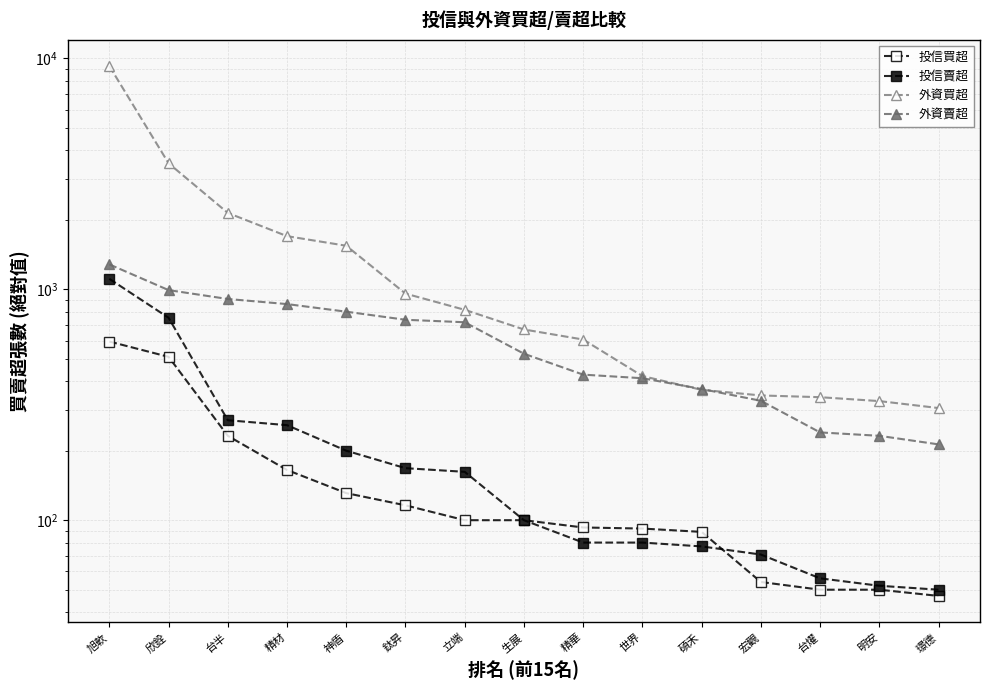

At which label does 外資買超 first exceed 670?

旭軟